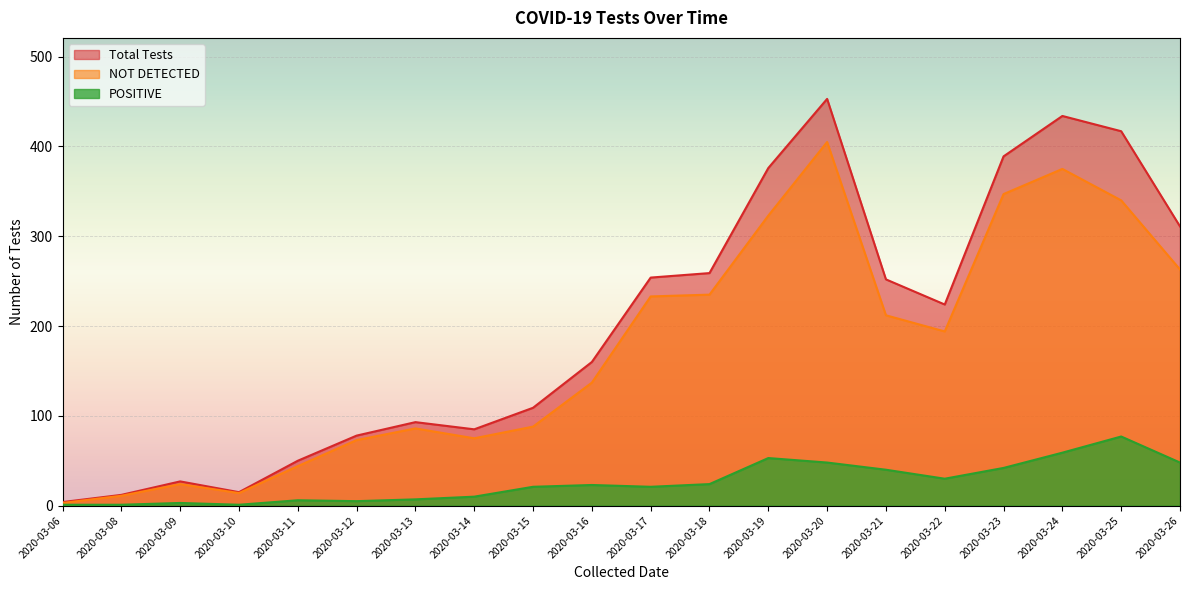

At which category does Total Tests reach its first local valley?

2020-03-10